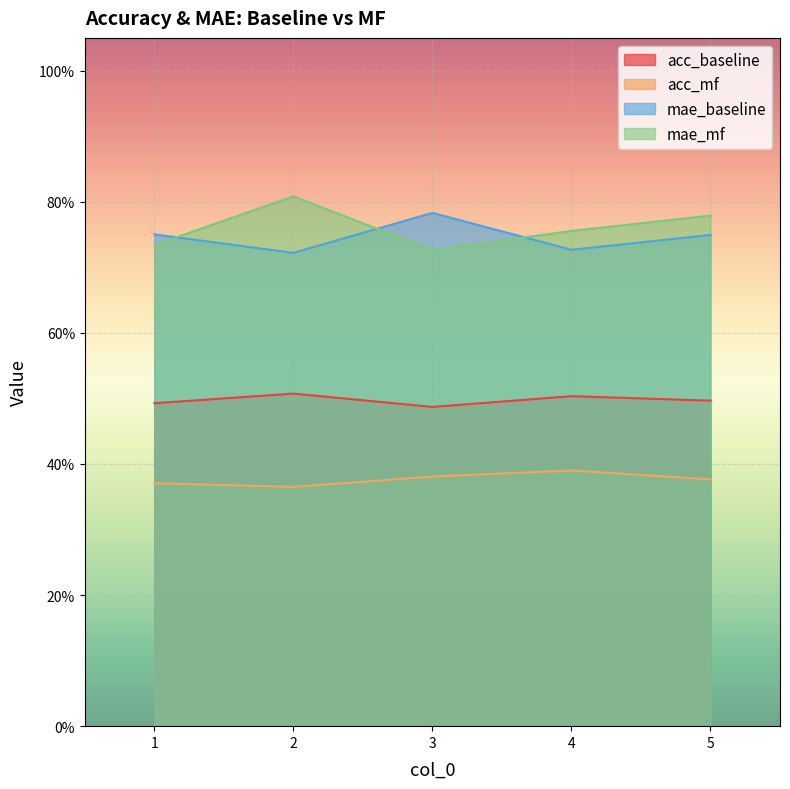

List the series in order of their peak value, highest first.

mae_mf, mae_baseline, acc_baseline, acc_mf